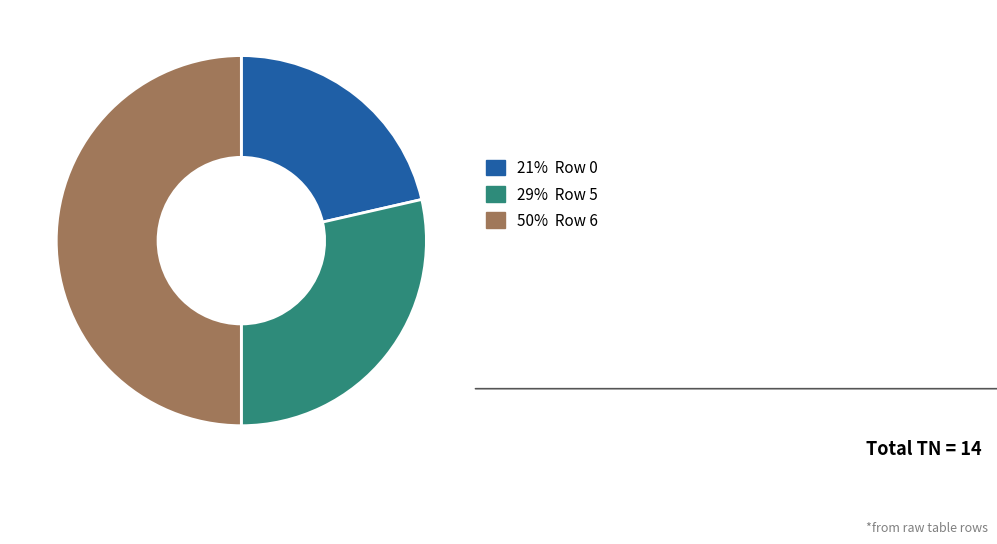

Does any single category account for the majority?

No